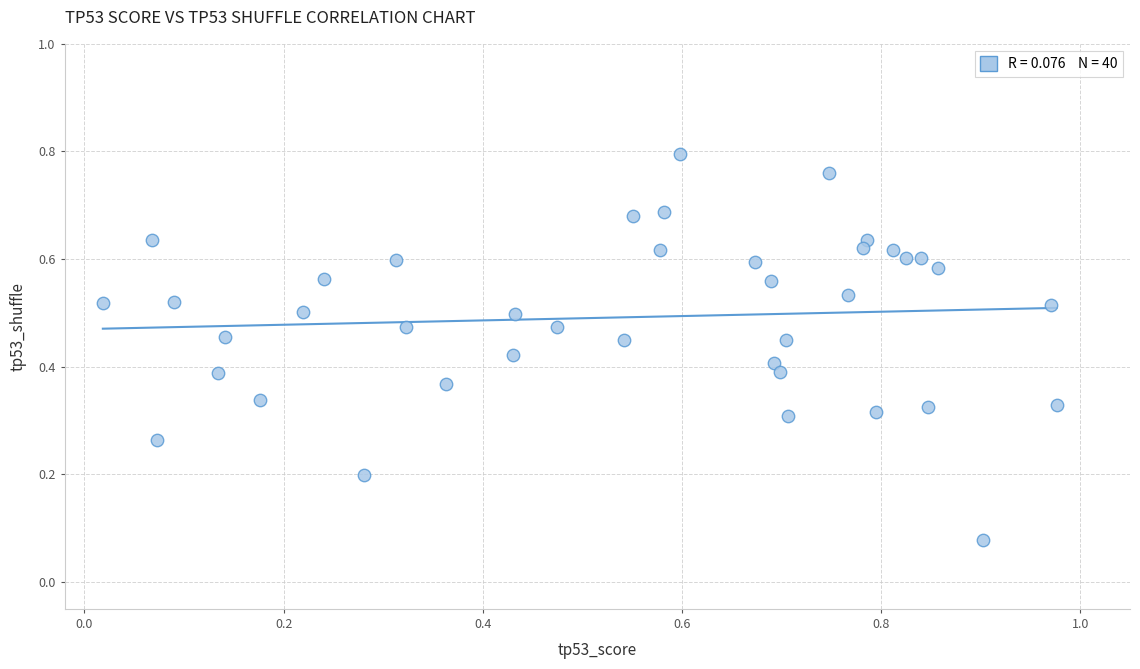

What is the range of X values (max minus min)?

1.0